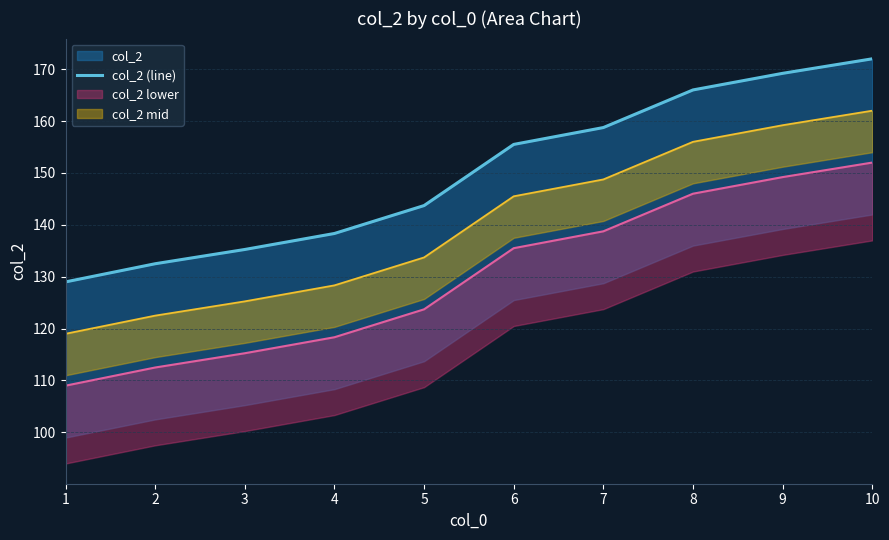

How many data points are less than 155?

5